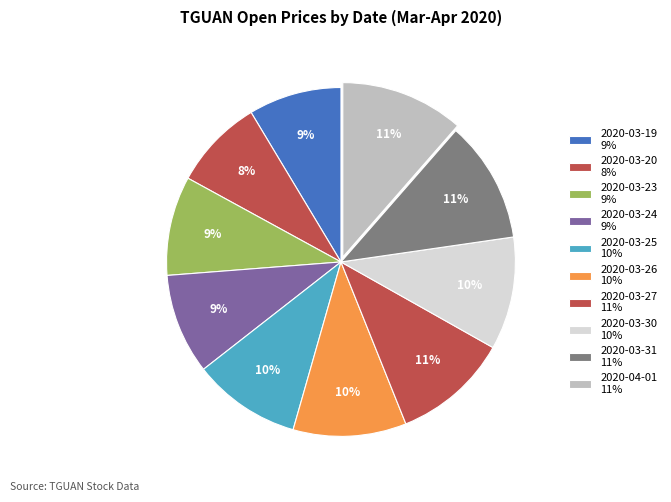

Rank the categories by value from lowest to highest.

2020-03-20, 2020-03-19, 2020-03-23, 2020-03-24, 2020-03-25, 2020-03-30, 2020-03-26, 2020-03-27, 2020-03-31, 2020-04-01